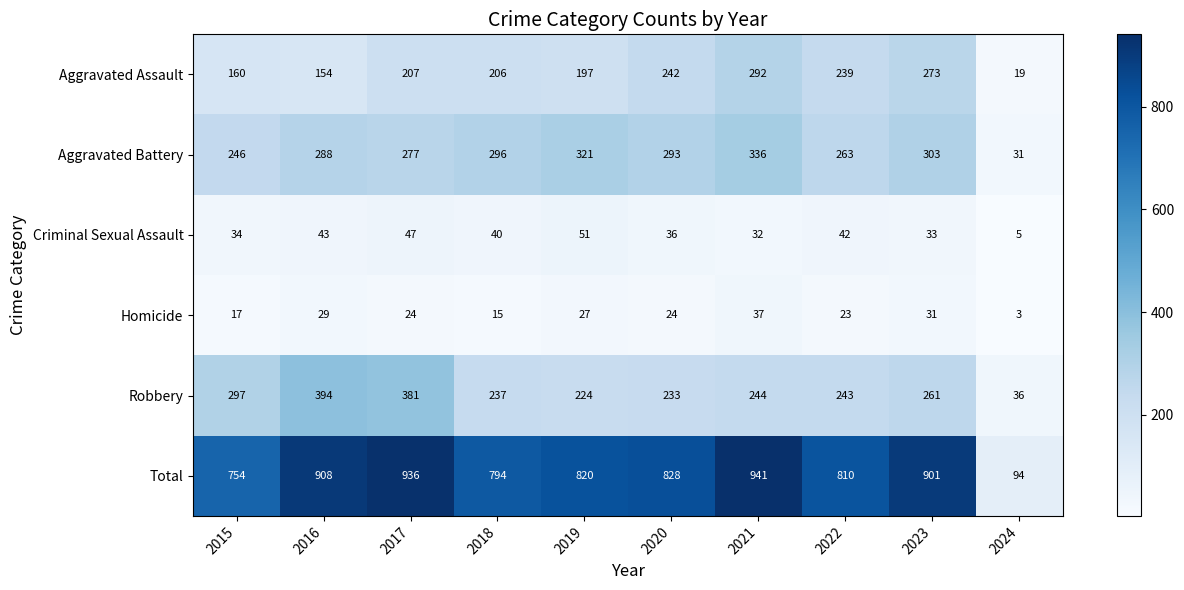

Where does the Total series first go above 828?

2016